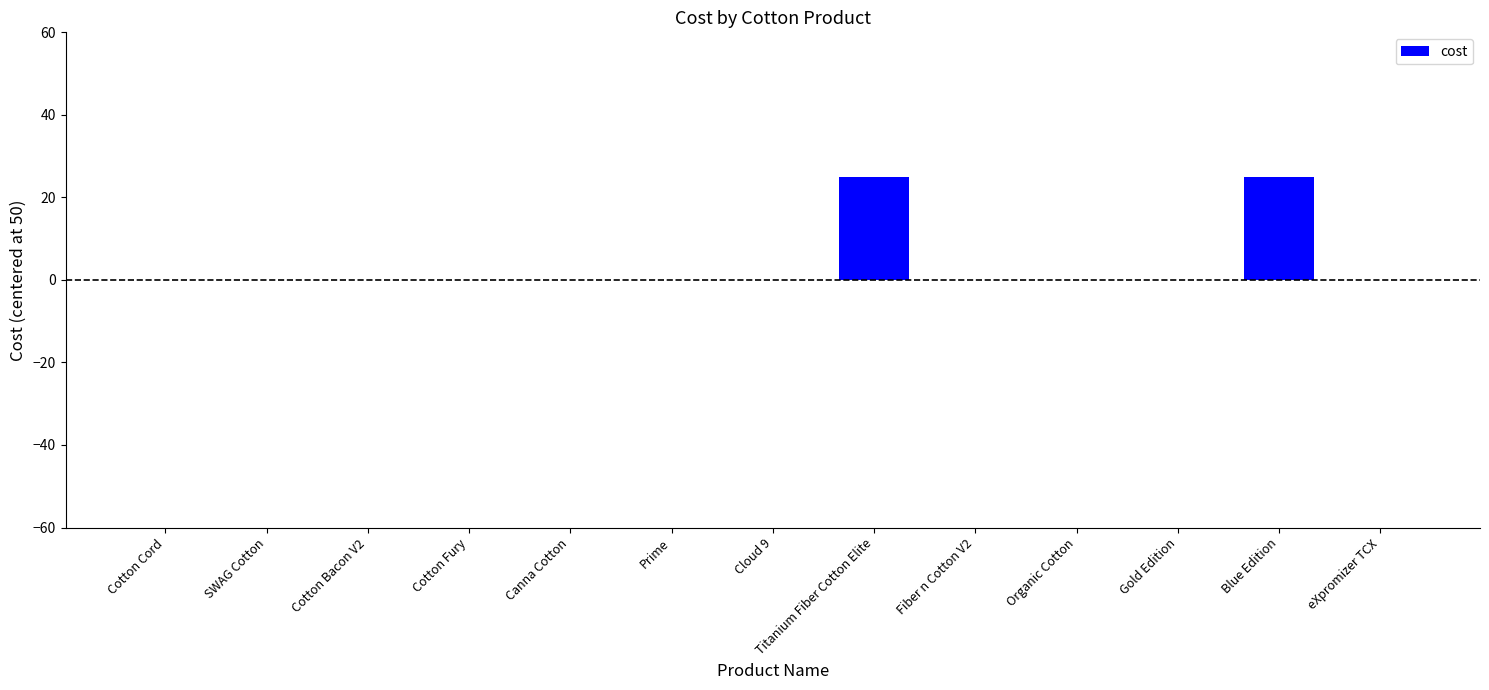

True or false: the data shows 0 at Cotton Cord.

True